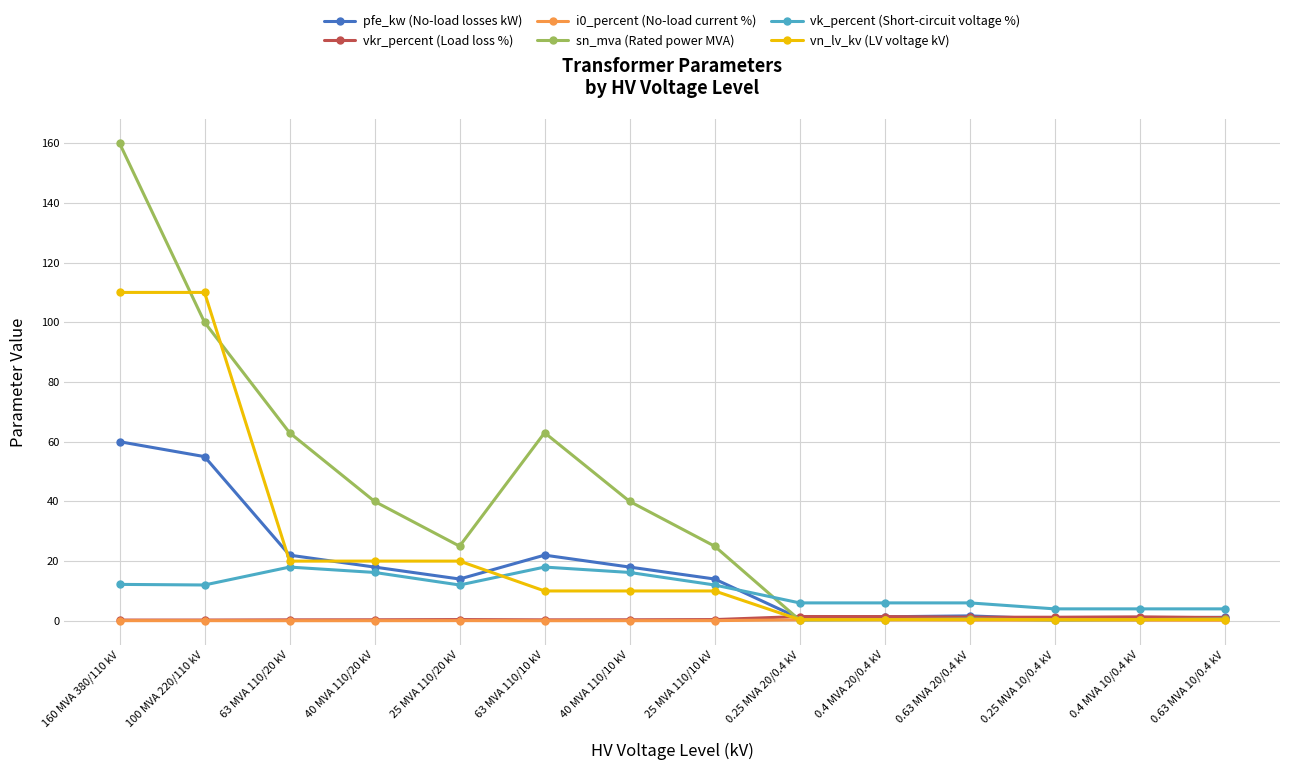

True or false: i0_percent (No-load current %) and vk_percent (Short-circuit voltage %) cross at least once.

False